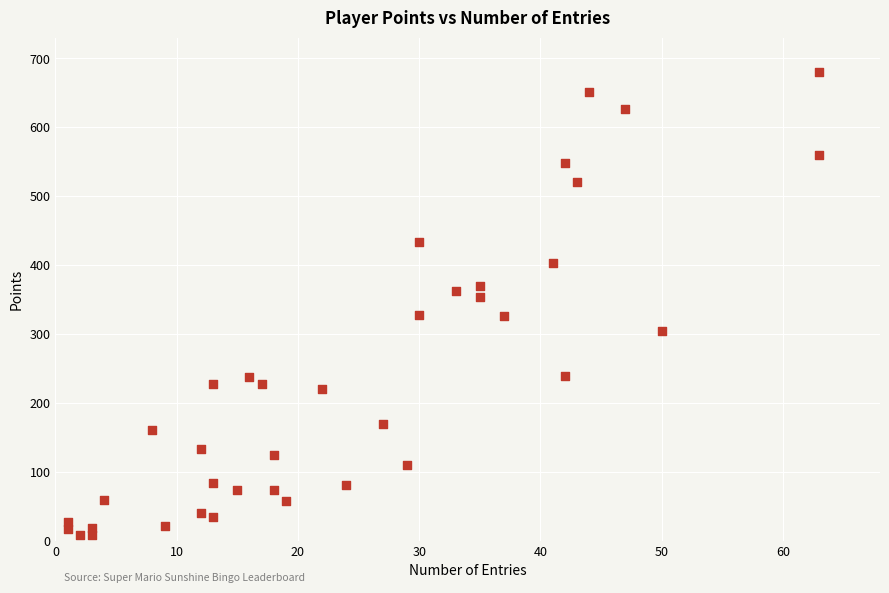

What is the range of X values (max minus min)?

62